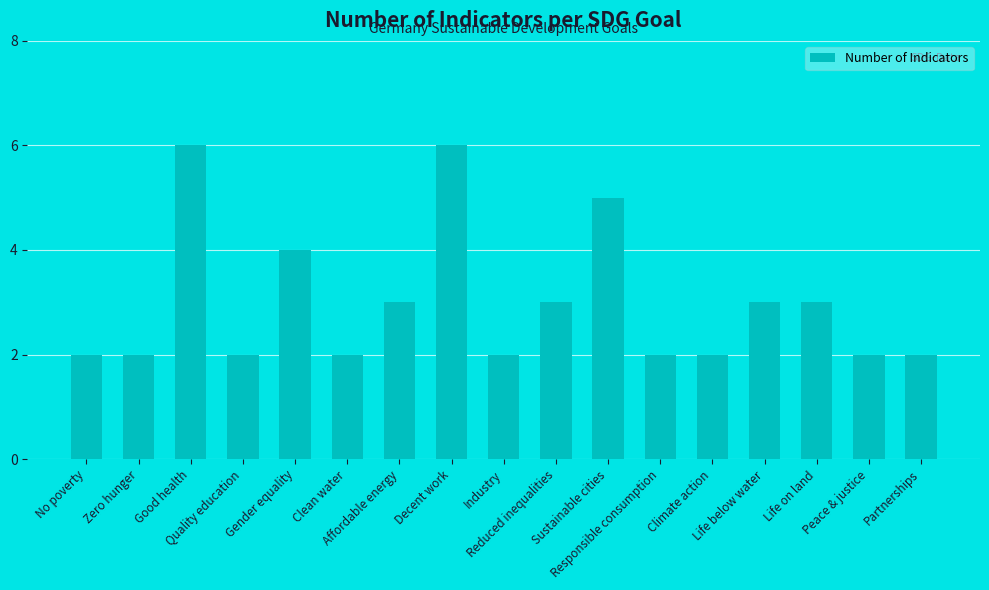

How many bars are there in total?

17